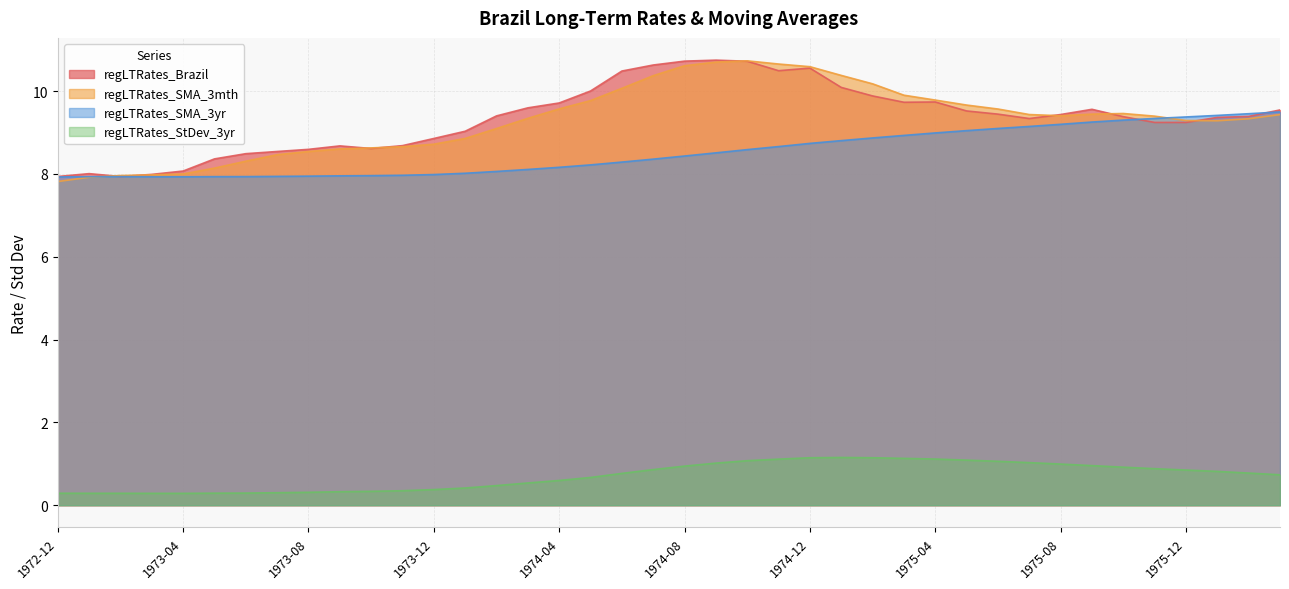

How many times do regLTRates_Brazil and regLTRates_SMA_3mth cross each other?

8